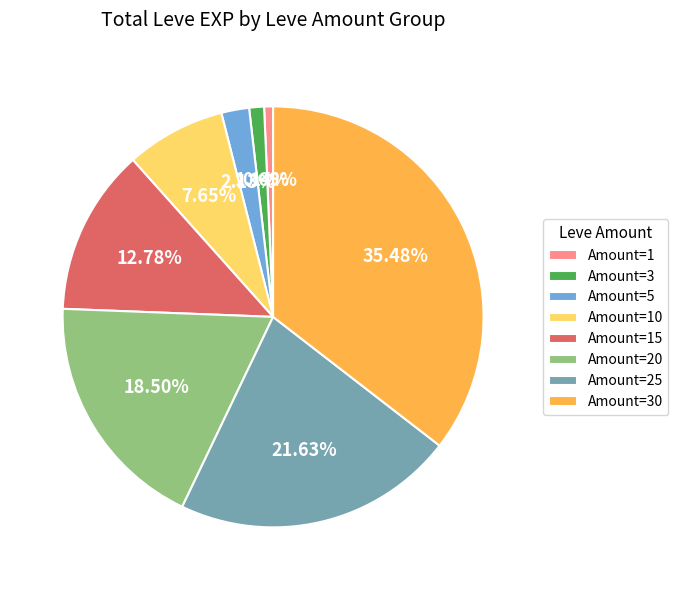

Does Amount=10 account for over 50% of the chart?

No